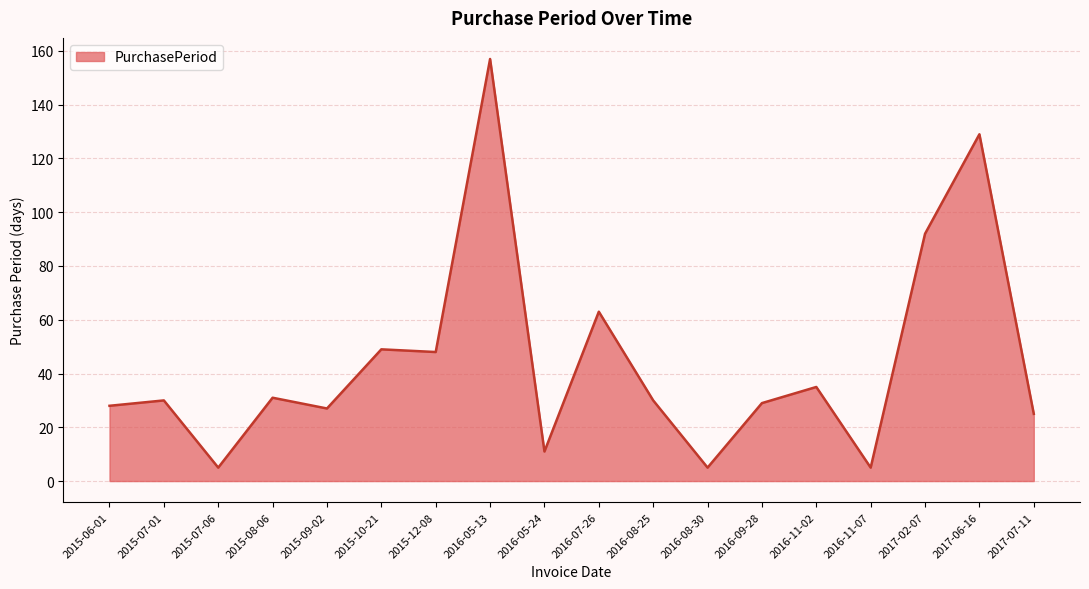

What is the difference between the maximum and minimum values?

152